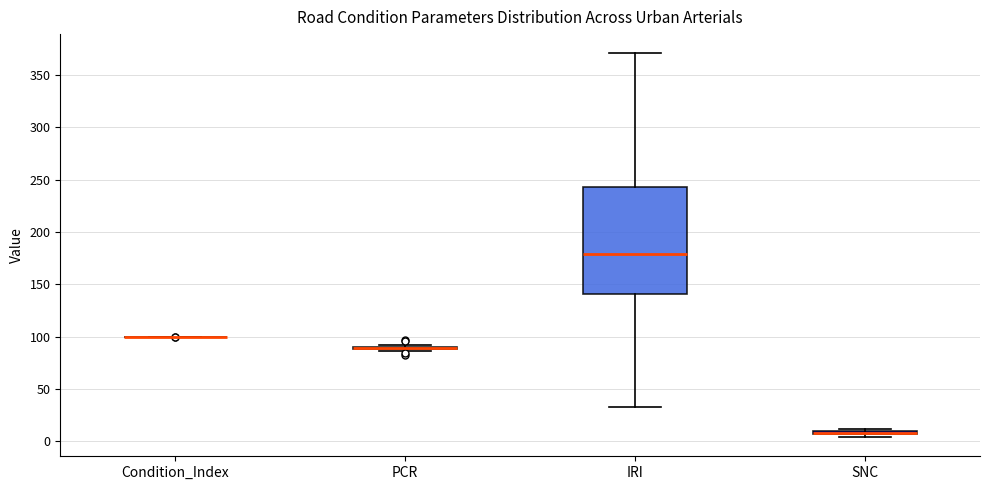

Which box is the tallest, from its lower edge to its upper edge?

IRI